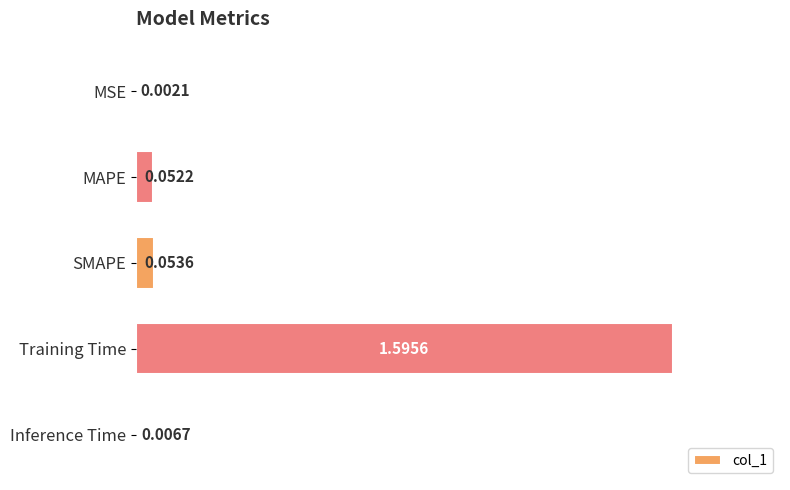

Which category has the highest value across all series?

Training Time